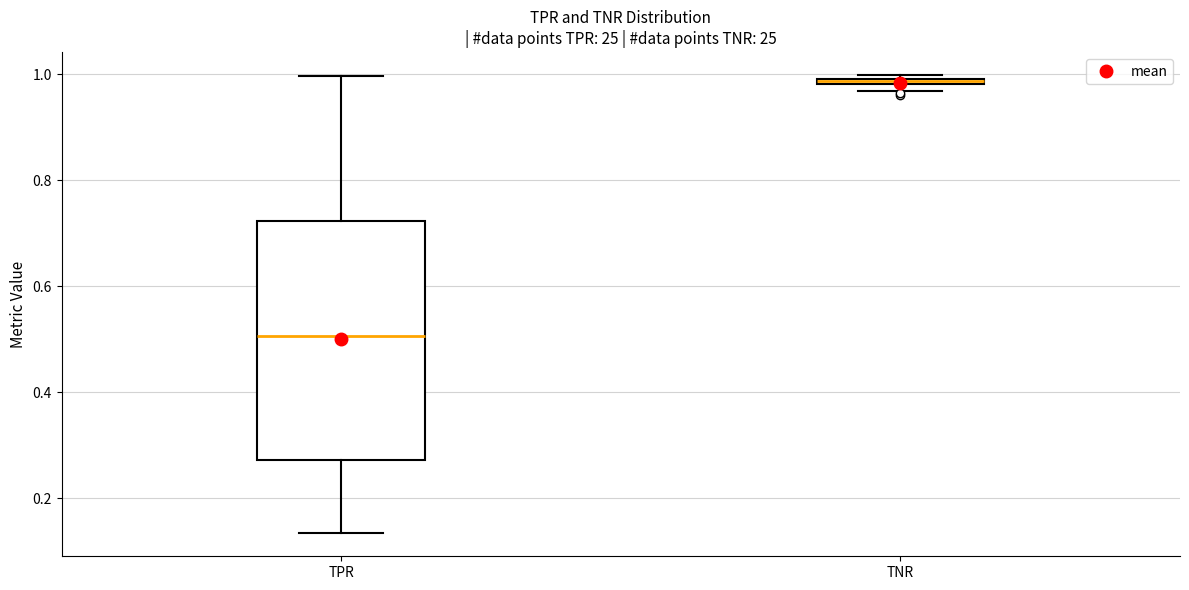

Comparing the boxes themselves (not the whiskers), which one is the tallest?

TPR